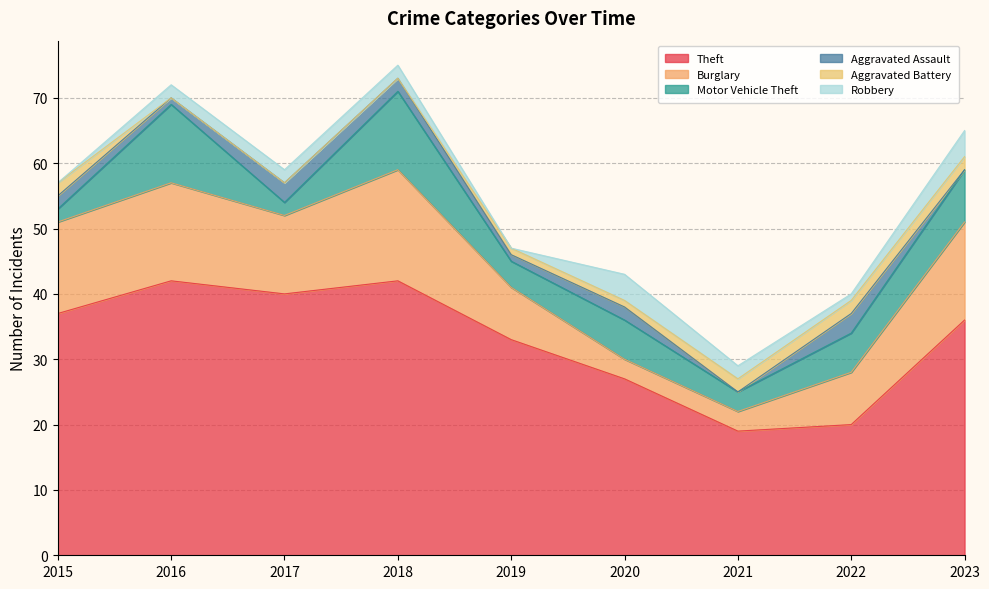

What is the sum of all Robbery values?

17